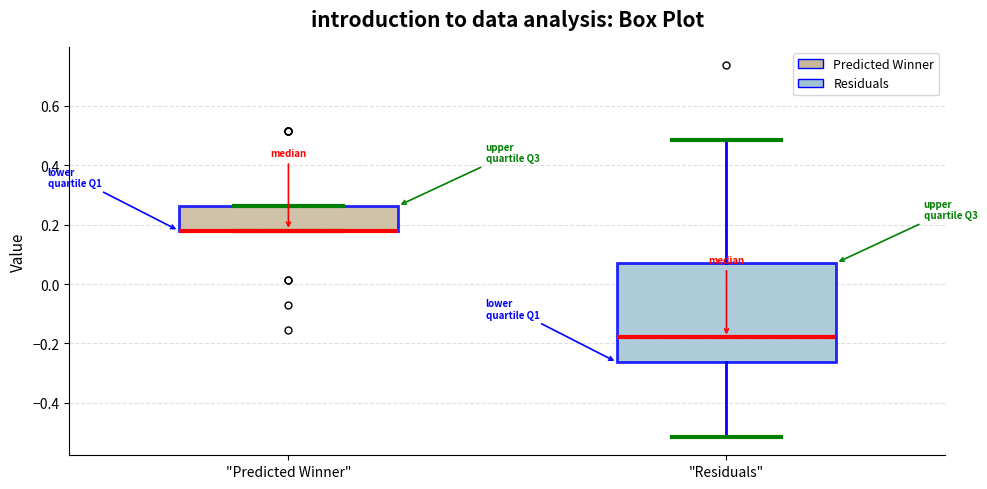

Reading left to right, read every box against the y-axis: the position of its median line, the range the box covers, and the ends of its whiskers. The values are not printed on the chart, so give them approximately, as read against the axis.

"Predicted Winner": median 0.18 (drawn on the box's lower edge), box 0.18 to 0.26, whiskers 0.18 to 0.26
"Residuals": median -0.18, box -0.26 to 0.08, whiskers -0.52 to 0.48